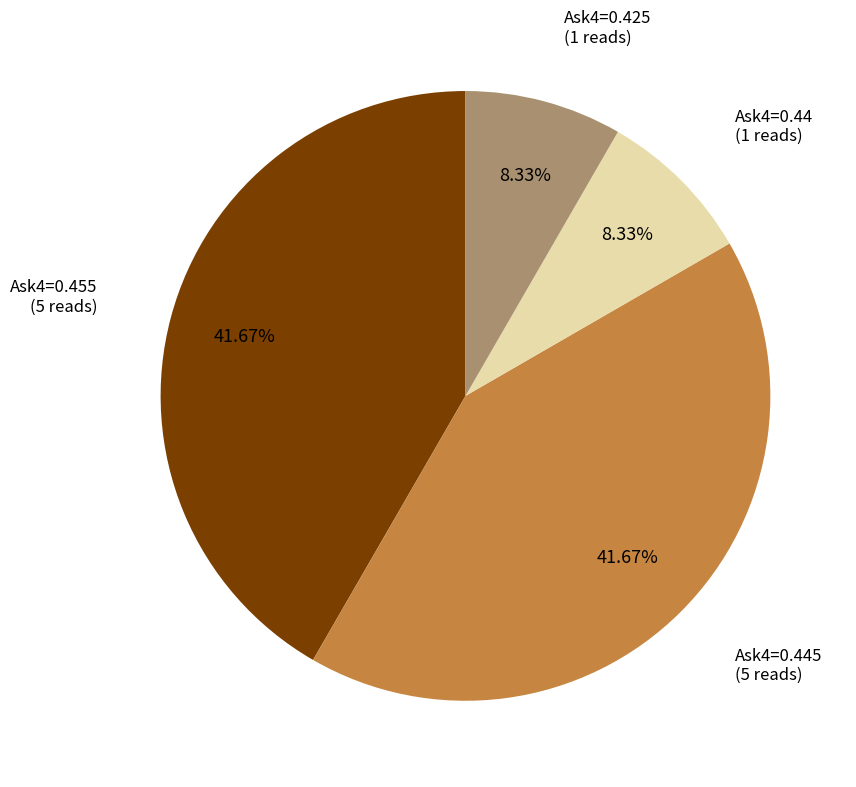

Does any single category account for the majority?

No